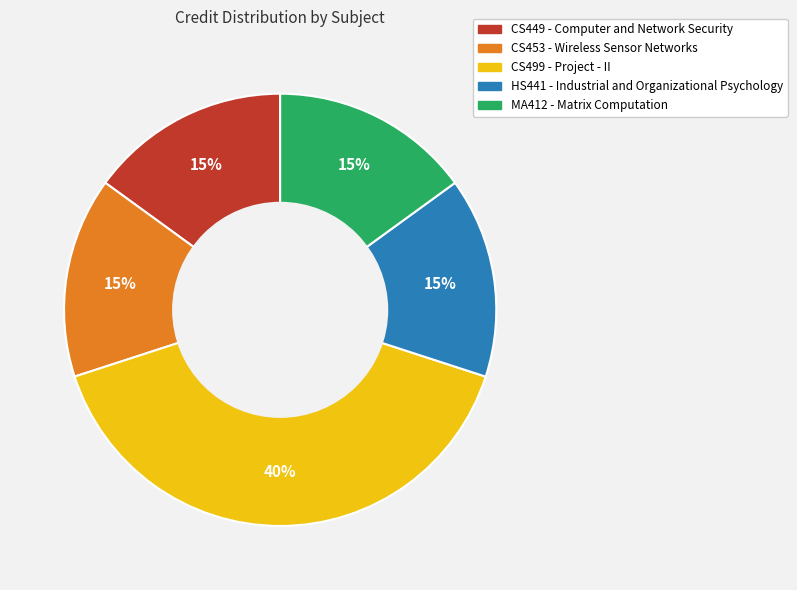

Count the number of slices in the pie.

5